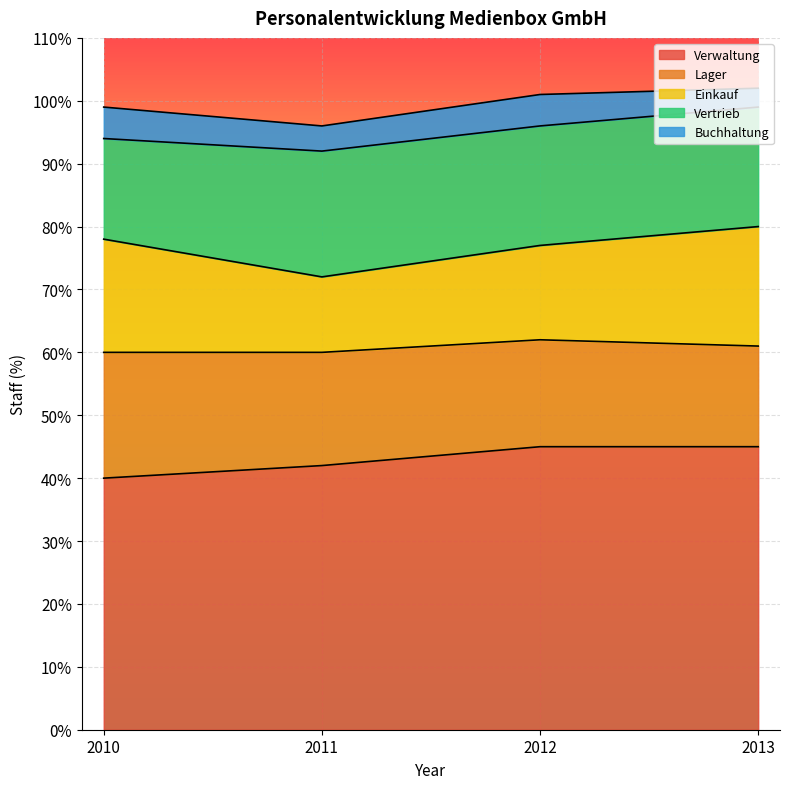

Does the chart display data point markers on the line(s)?

No